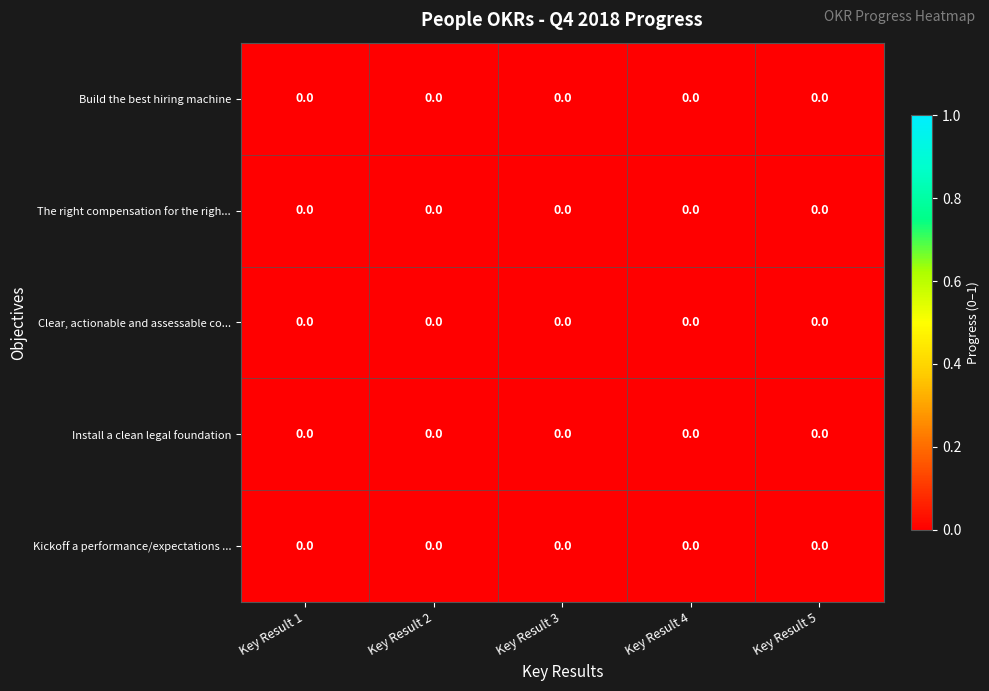

Which has a higher value, Key Result 3 or Key Result 2?

Key Result 2